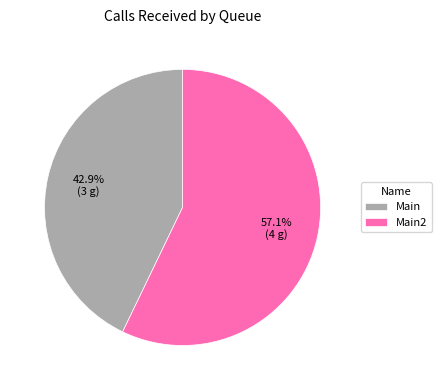

Do Main and Main2 together represent more than half of the pie?

Yes